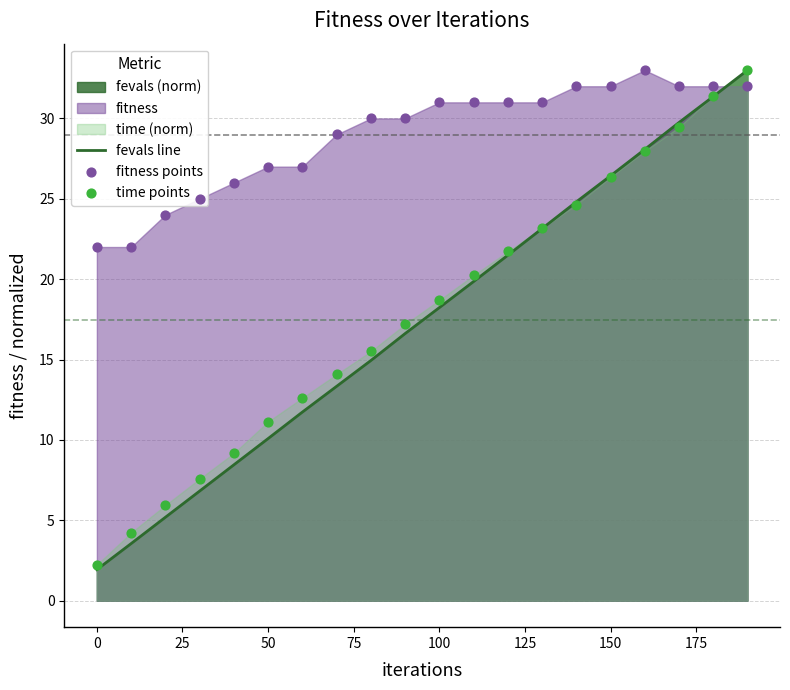

What is the minimum value for fevals line?

1.9